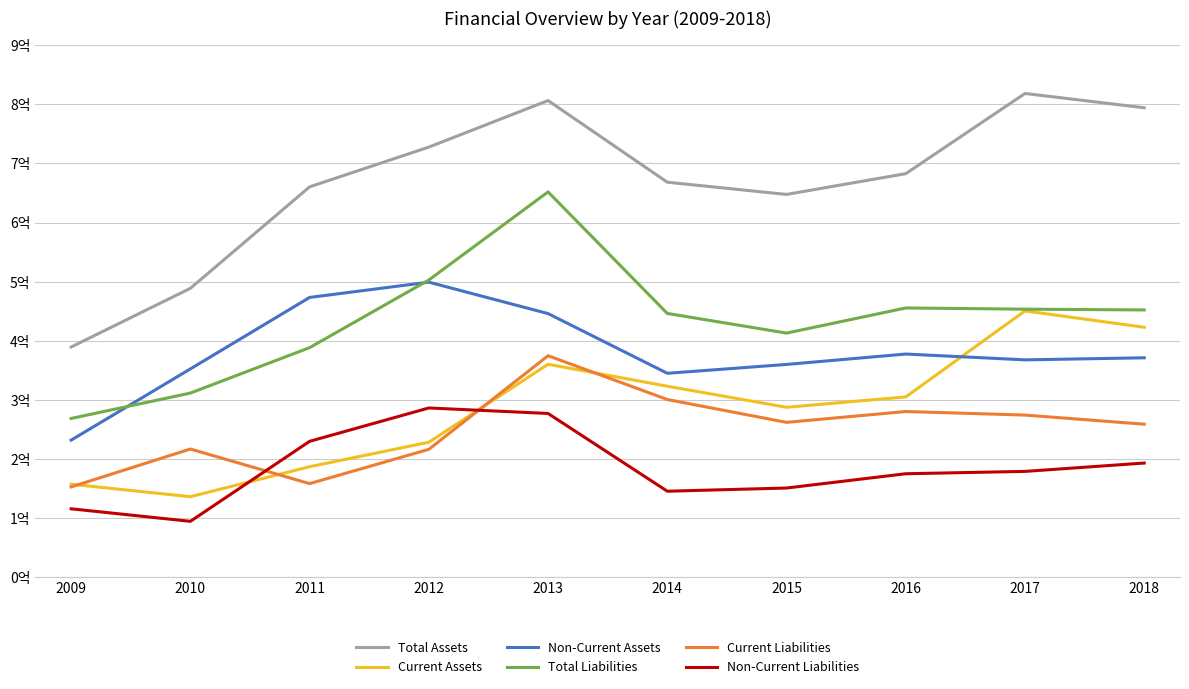

At which label is Current Assets closest to 293458799?

2015